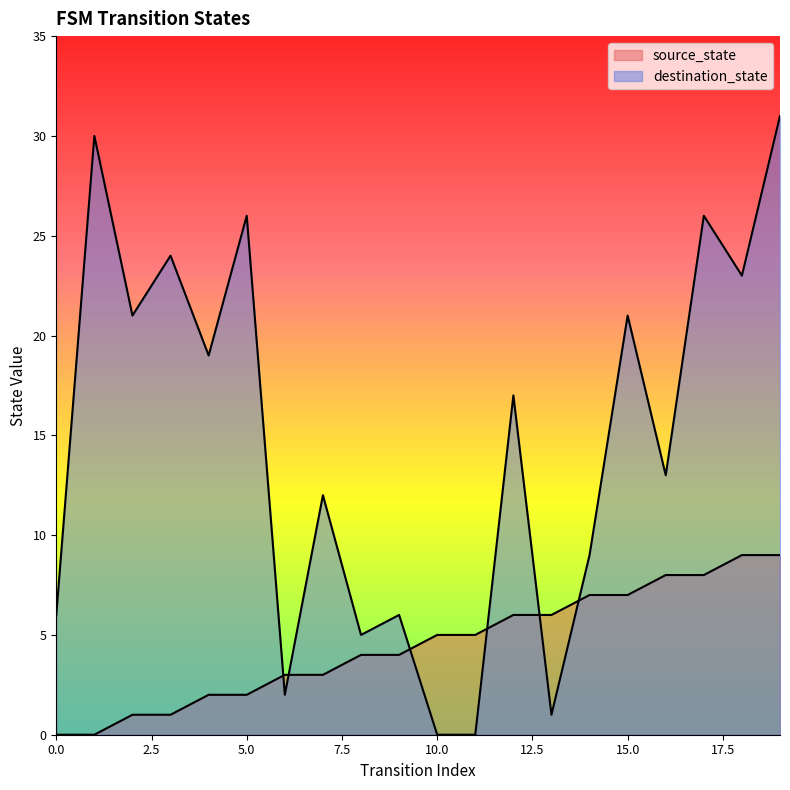

Which series has the largest total across all categories?

destination_state